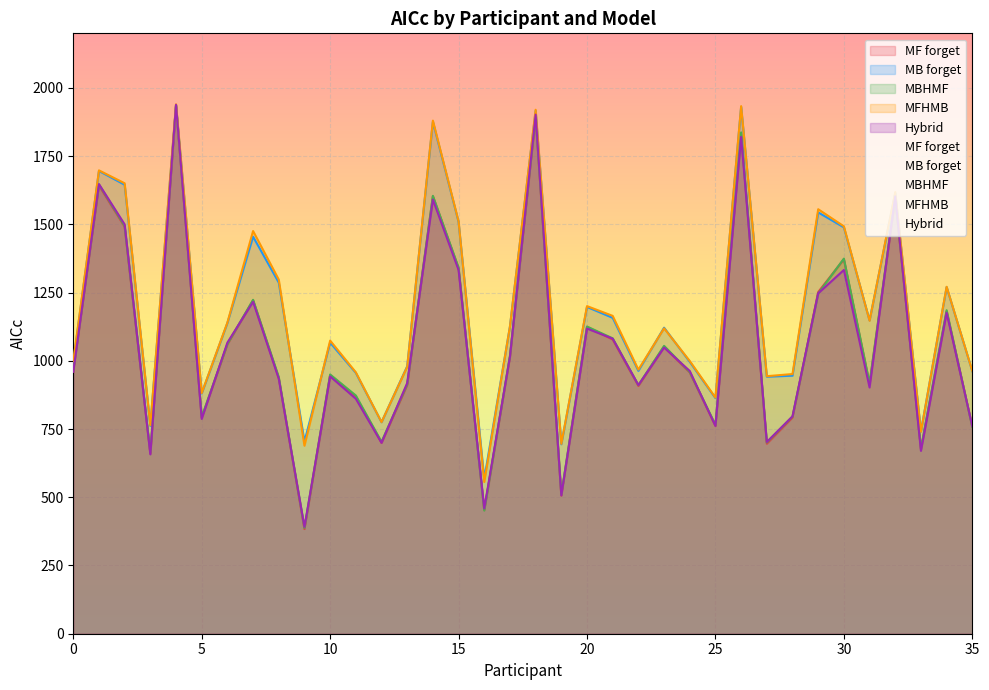

True or false: MB forget and MF forget cross at least once.

False